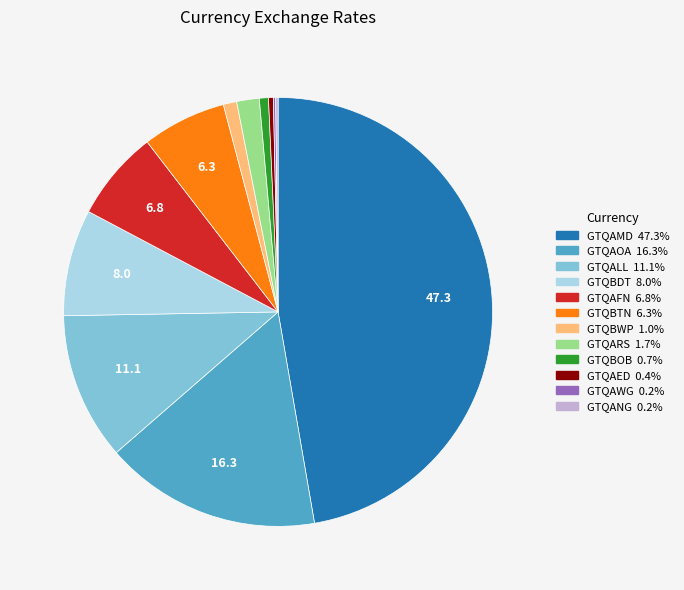

Is the sum of GTQBOB and GTQBTN greater than half?

No